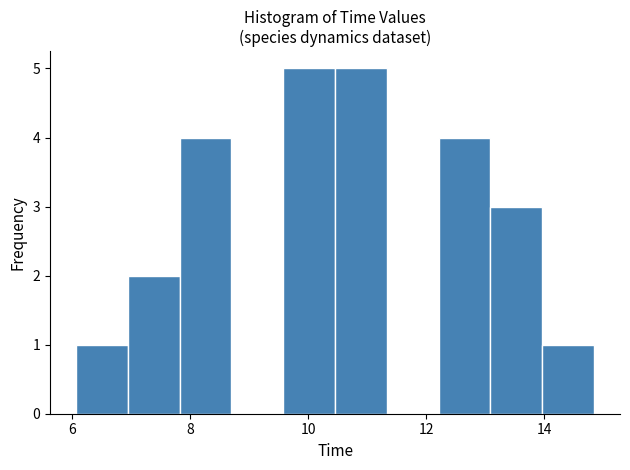

Reading left to right, transcribe this chart: for each bar, give the range it covers on the x-axis and its height. Neither the bar edges nor the heights are printed on the chart, so give them approximately, as read against the axes.

6.0 to 7.0: 1
7.0 to 7.8: 2
7.8 to 8.6: 4
8.6 to 9.6: 0
9.6 to 10.4: 5
10.4 to 11.4: 5
11.4 to 12.2: 0
12.2 to 13.0: 4
13.0 to 14.0: 3
14.0 to 14.8: 1